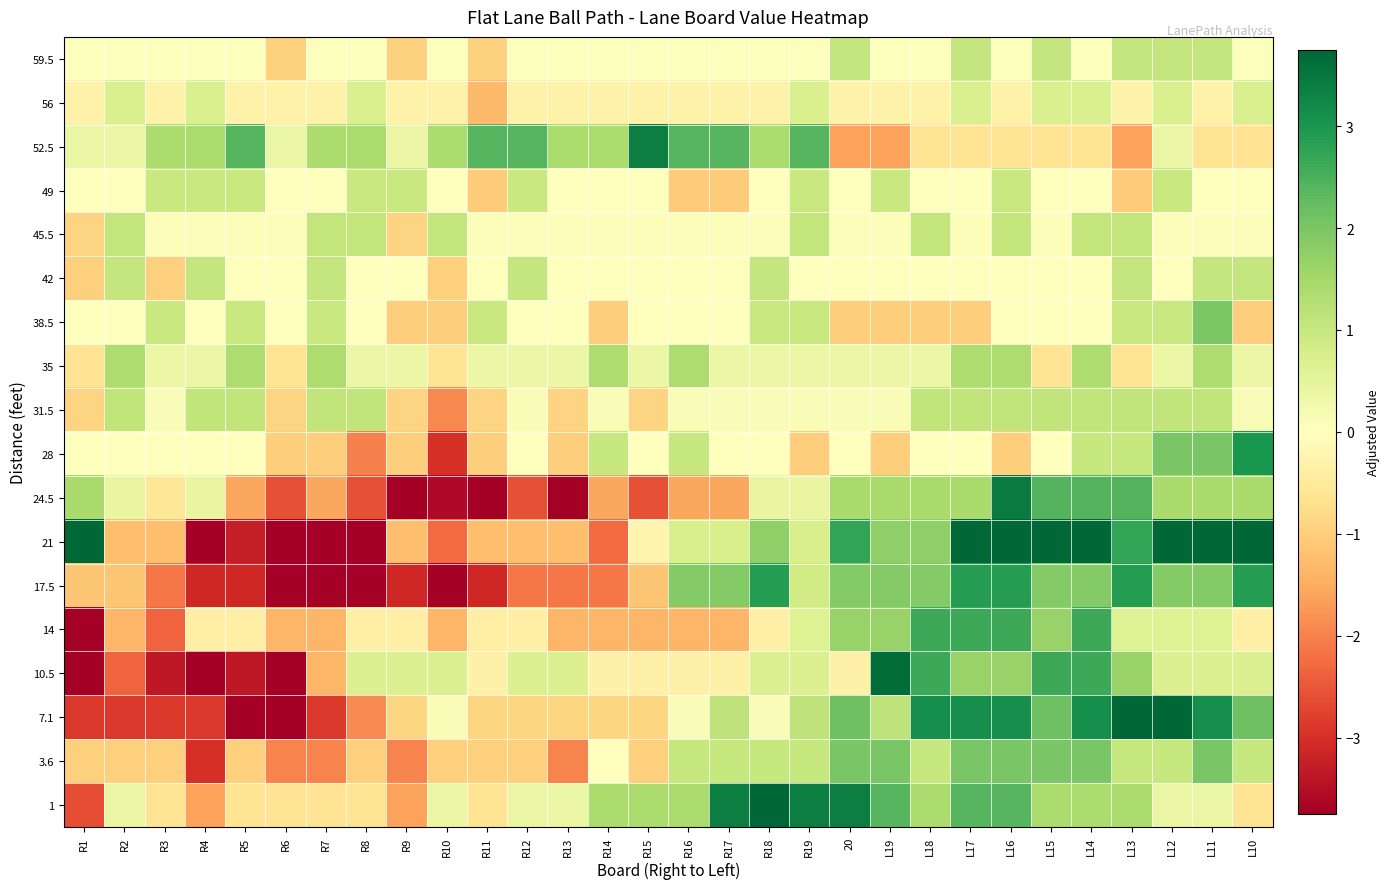

At which category is the sum across all series the highest?

L14